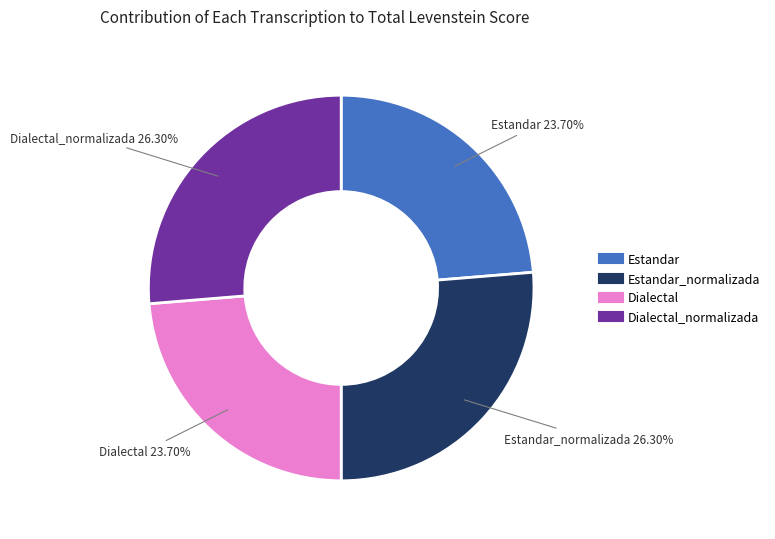

Is there any slice that represents more than half of the pie?

No